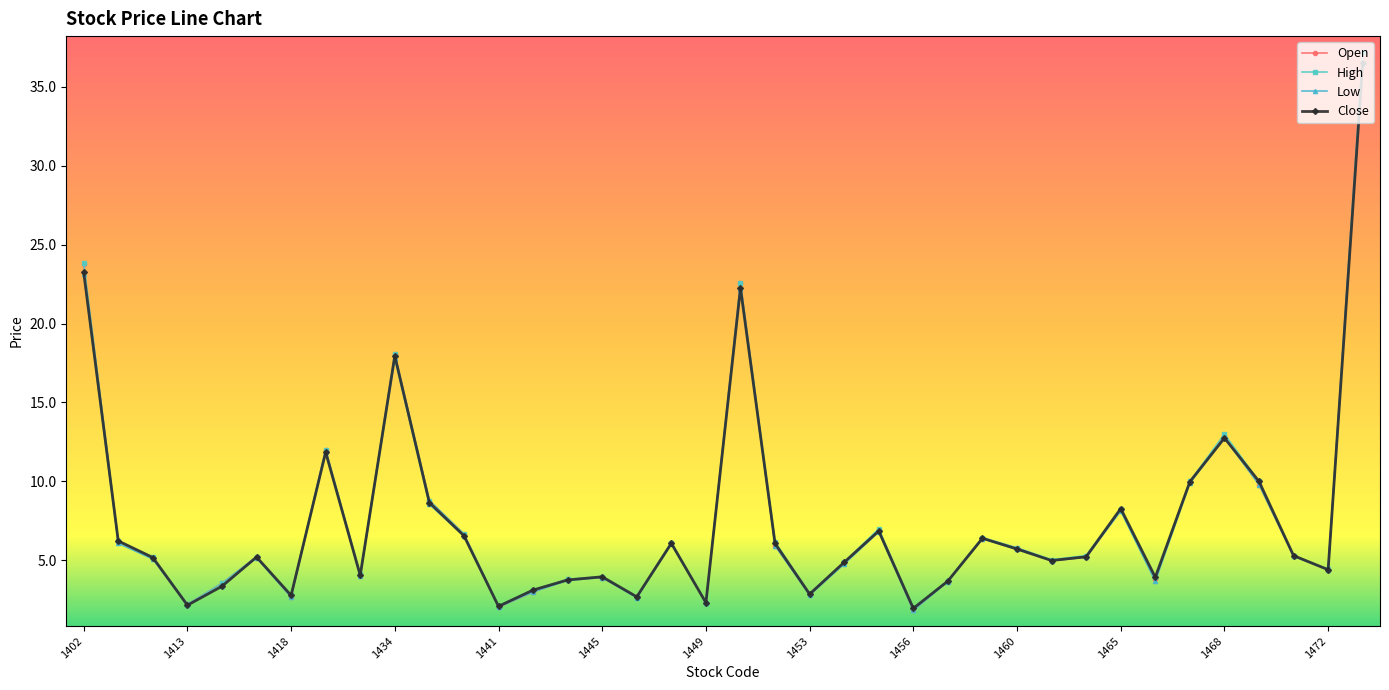

True or false: Close has more than 2 interior local peaks.

True